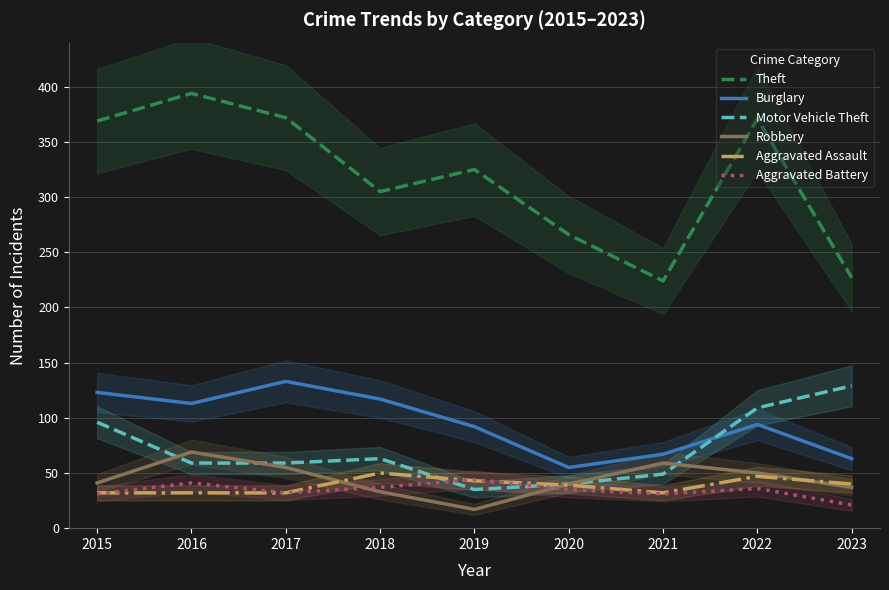

Between 2023 and 2015, which is larger?

2015